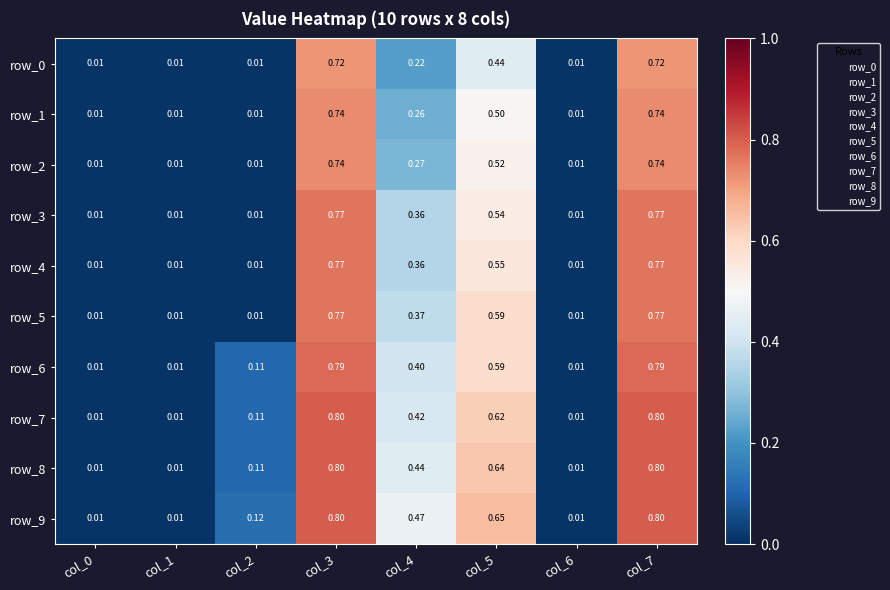

How many categories are shown in the chart?

8